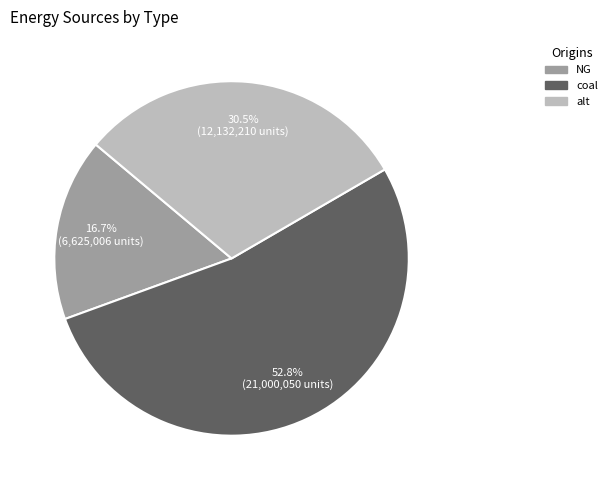

Rank the categories by value from lowest to highest.

NG, alt, coal